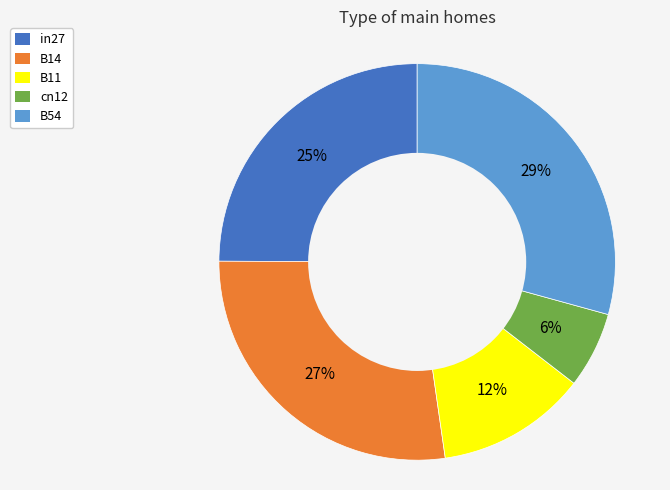

Count the number of slices in the pie.

5